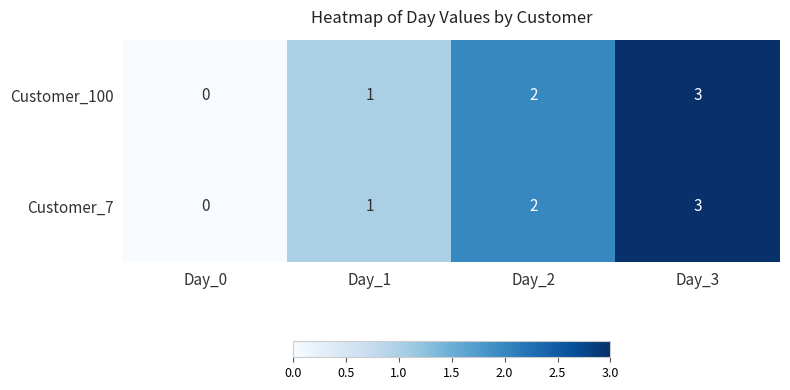

At which label is Customer_100 closest to 1?

Day_1